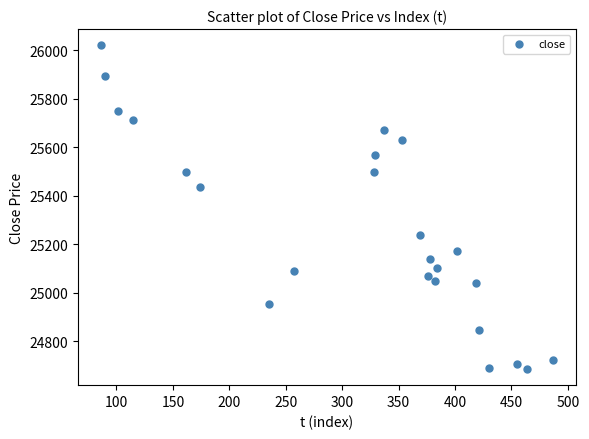

What Y value in the scatter plot is closest to 25353?

25435